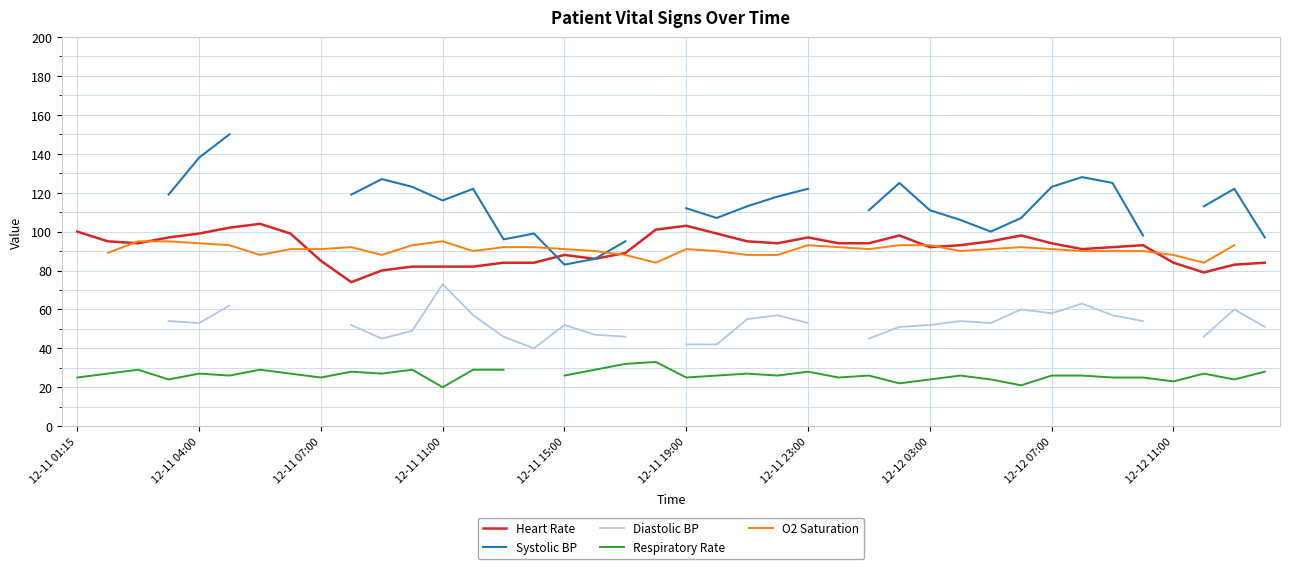

The value of Heart Rate at 12-11 23:00 is 97. True or false?

True